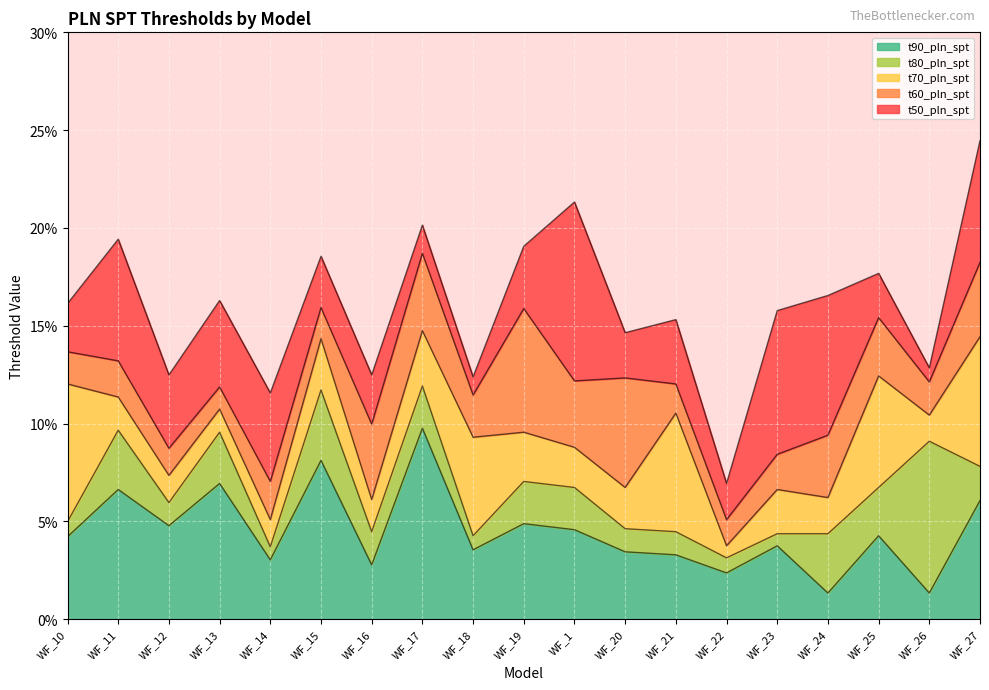

The t60_pln_spt series shows 0.1 at WF_18. True or false?

False